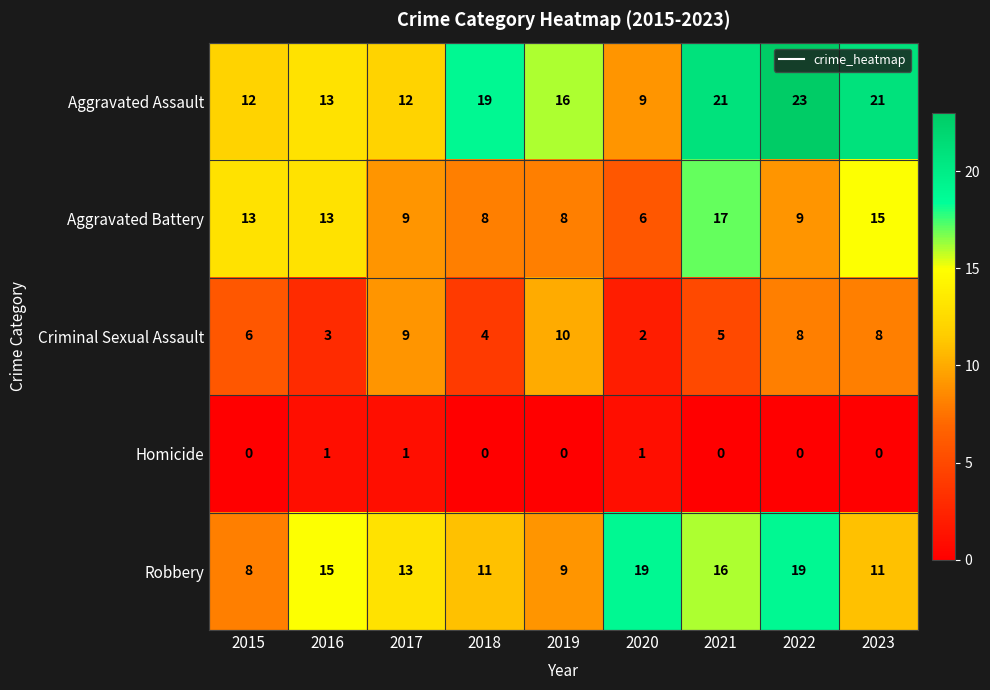

Which series has the largest total across all categories?

Aggravated Assault